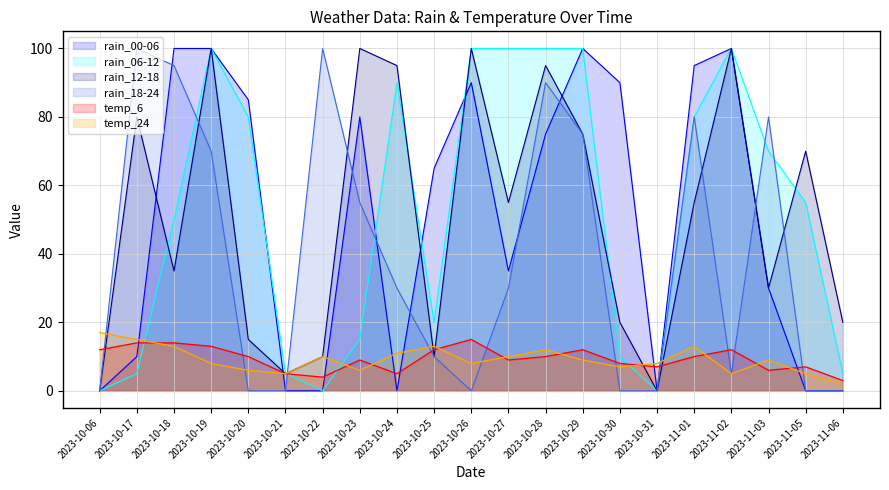

At 2023-10-06, list the series in order from smallest to largest.

rain_00-06, rain_06-12, rain_12-18, rain_18-24, temp_6, temp_24